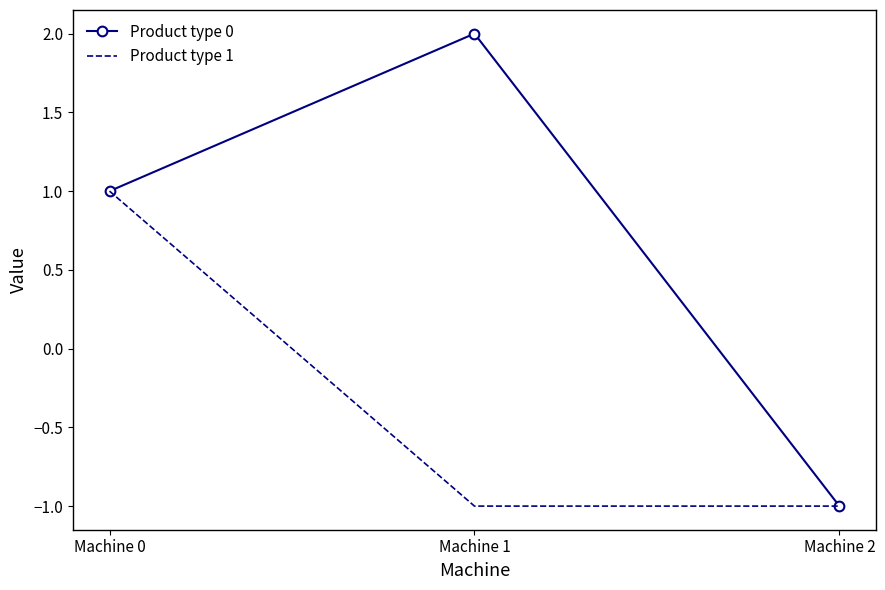

Reading left to right, transcribe all the data shown in this chart.

Product type 0: 1	2	-1
Product type 1: 1	-1	-1